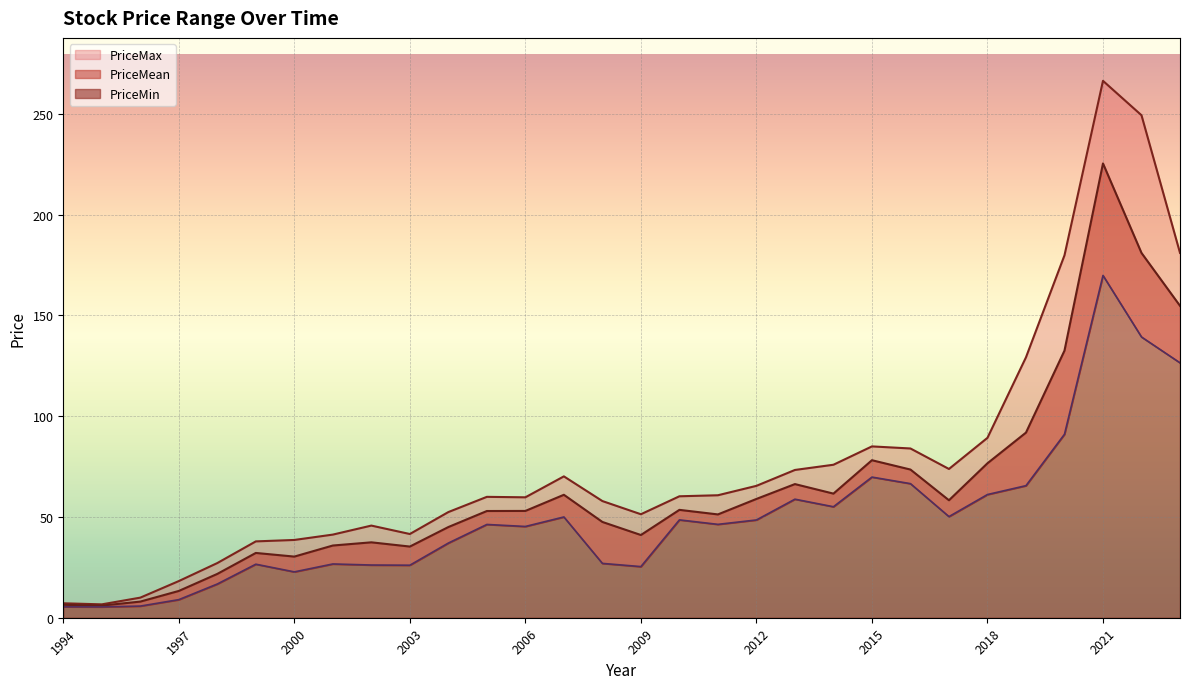

At which label is PriceMax closest to 136?

2019